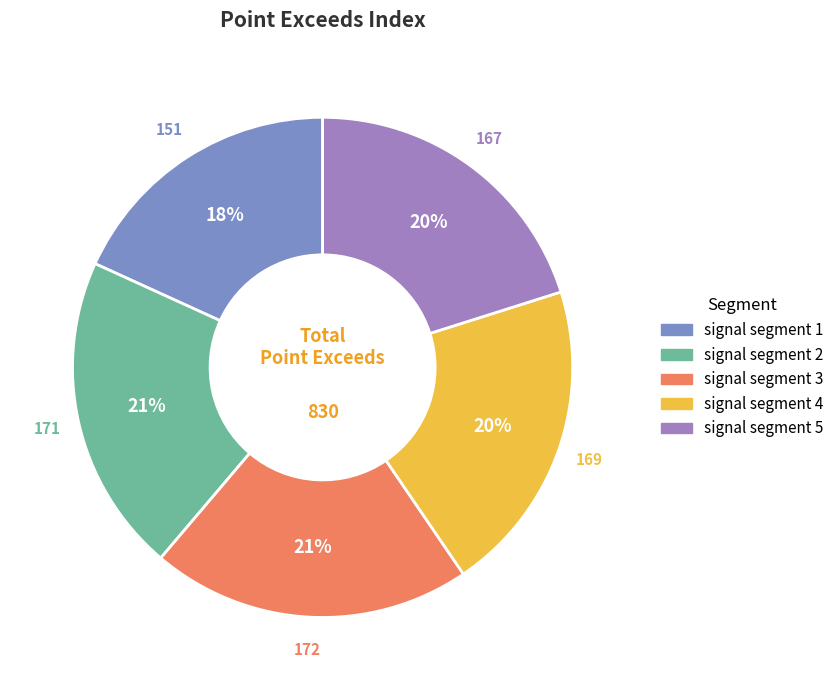

Count the number of slices in the pie.

5